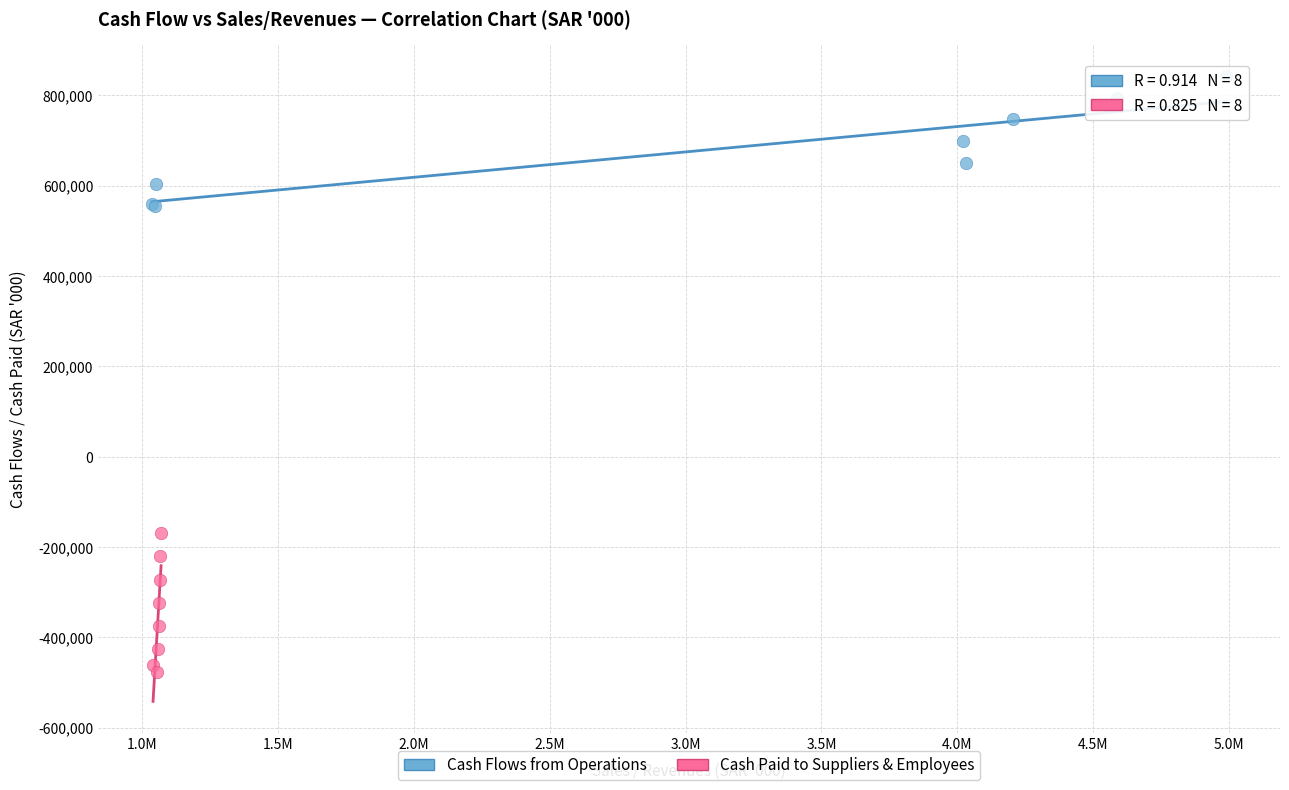

What are all the series names shown in the legend?

Cash Flows from Operations, Cash Paid to Suppliers & Employees